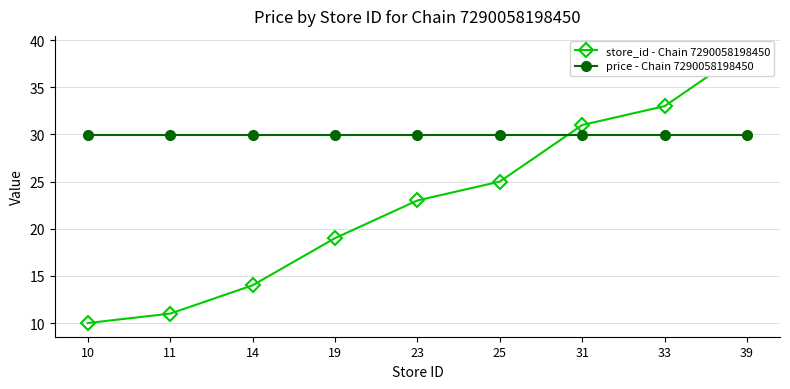

How many series are shown in this chart?

2